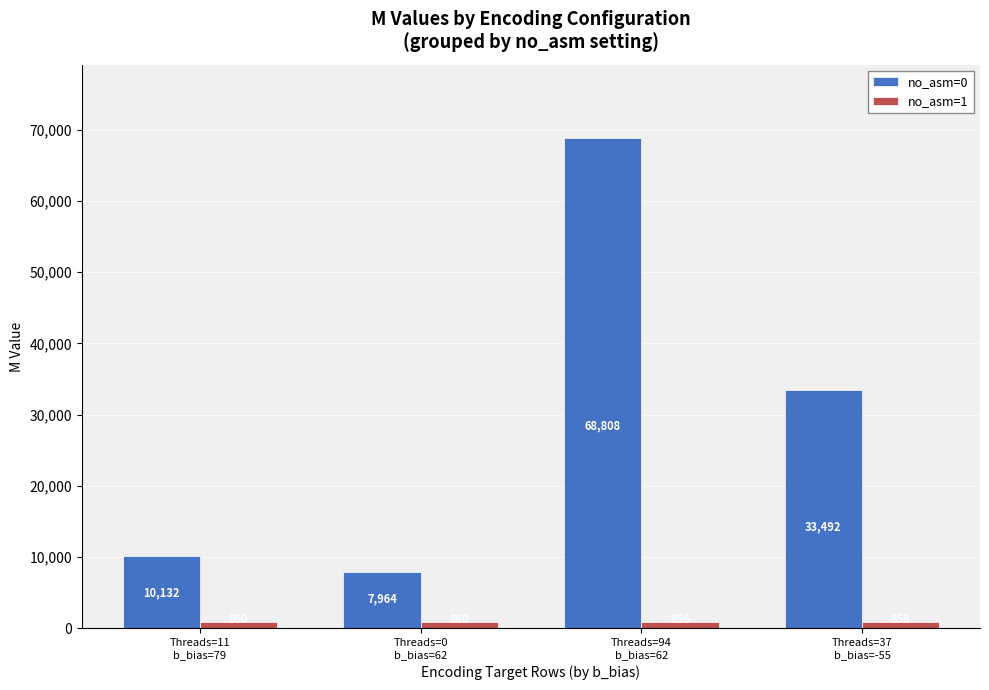

What is the label of the 2nd bar from the right?

Threads=94
b_bias=62